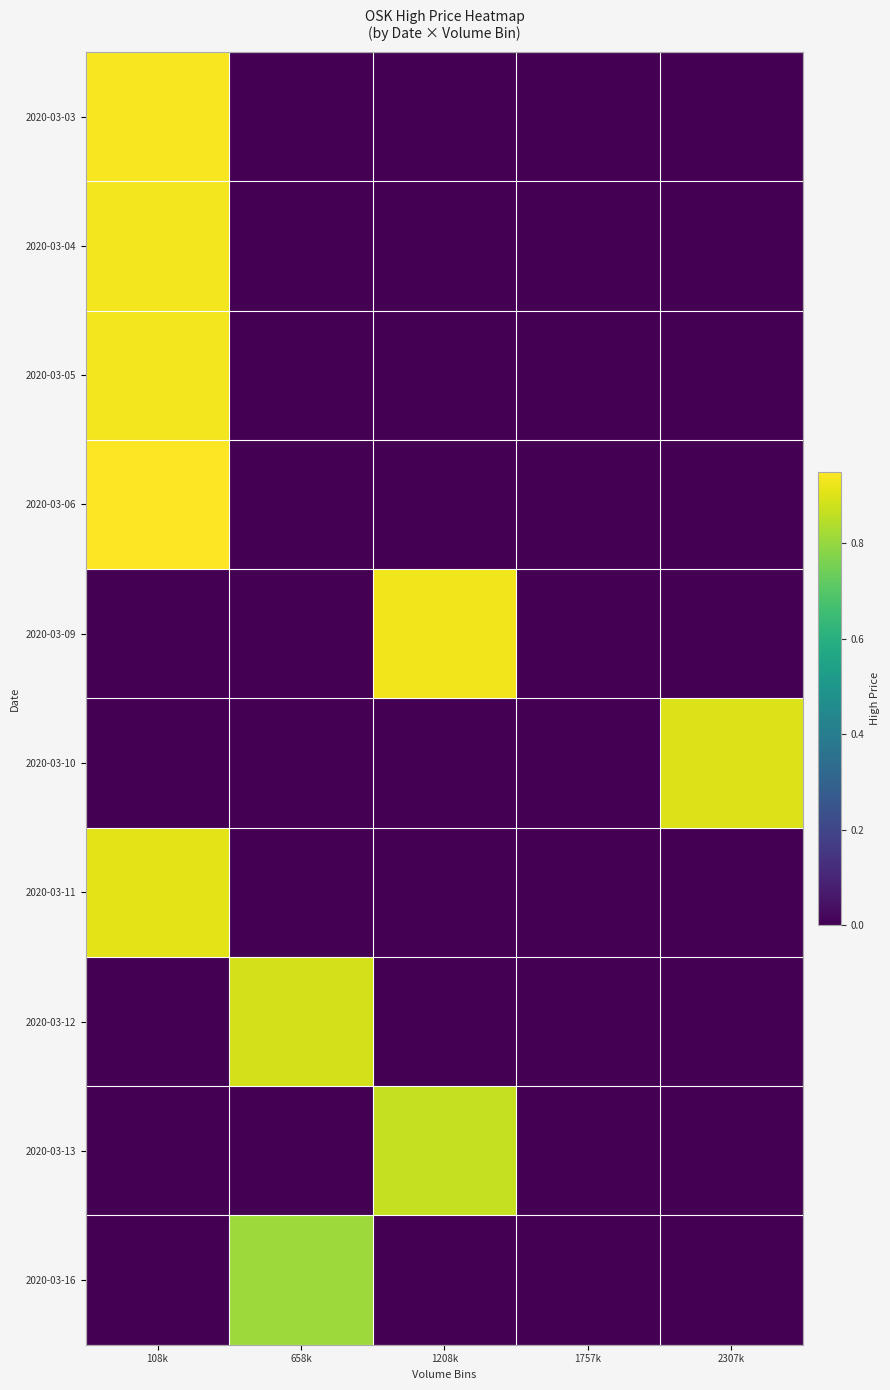

Reading left to right, extract all data points from this chart.

2020-03-03: 108k=0.9	658k=0.0	1208k=0.0	1757k=0.0	2307k=0.0
2020-03-04: 108k=0.9	658k=0.0	1208k=0.0	1757k=0.0	2307k=0.0
2020-03-05: 108k=0.9	658k=0.0	1208k=0.0	1757k=0.0	2307k=0.0
2020-03-06: 108k=0.9	658k=0.0	1208k=0.0	1757k=0.0	2307k=0.0
2020-03-09: 108k=0.0	658k=0.0	1208k=0.9	1757k=0.0	2307k=0.0
2020-03-10: 108k=0.0	658k=0.0	1208k=0.0	1757k=0.0	2307k=0.9
2020-03-11: 108k=0.9	658k=0.0	1208k=0.0	1757k=0.0	2307k=0.0
2020-03-12: 108k=0.0	658k=0.9	1208k=0.0	1757k=0.0	2307k=0.0
2020-03-13: 108k=0.0	658k=0.0	1208k=0.9	1757k=0.0	2307k=0.0
2020-03-16: 108k=0.0	658k=0.8	1208k=0.0	1757k=0.0	2307k=0.0